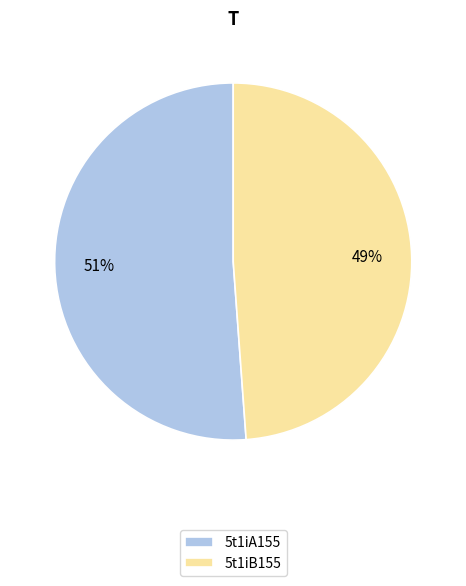

Between 5t1iA155 and 5t1iB155, which is larger?

5t1iA155